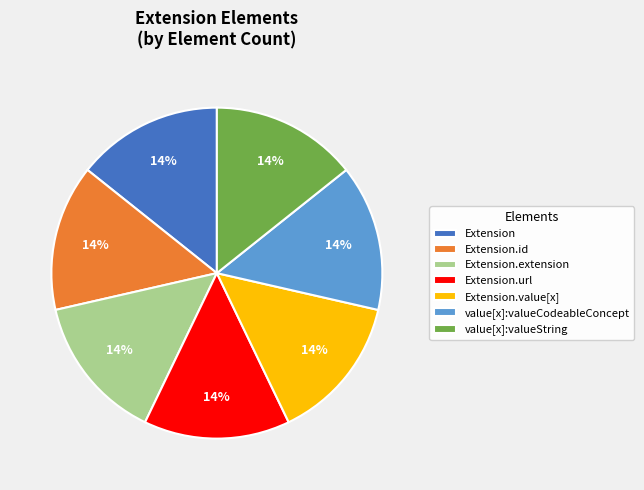

To the nearest percent, what is the difference between the largest and smallest slice percentages?

0%